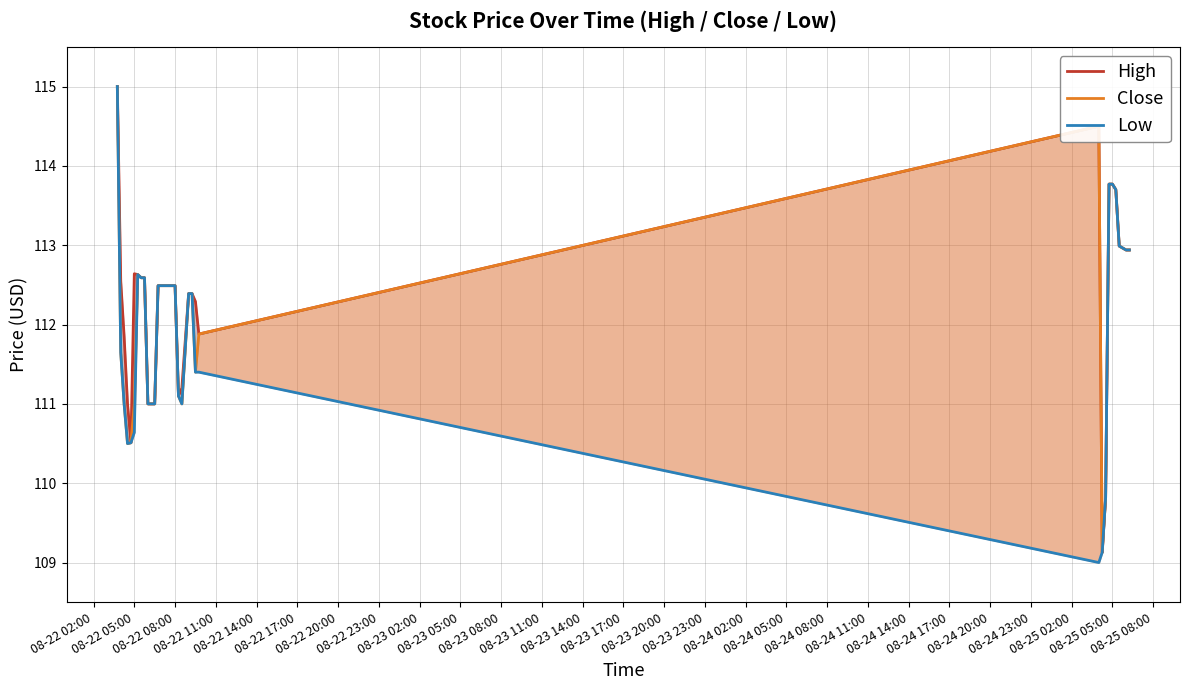

How many values in the Close series exceed 112?

19